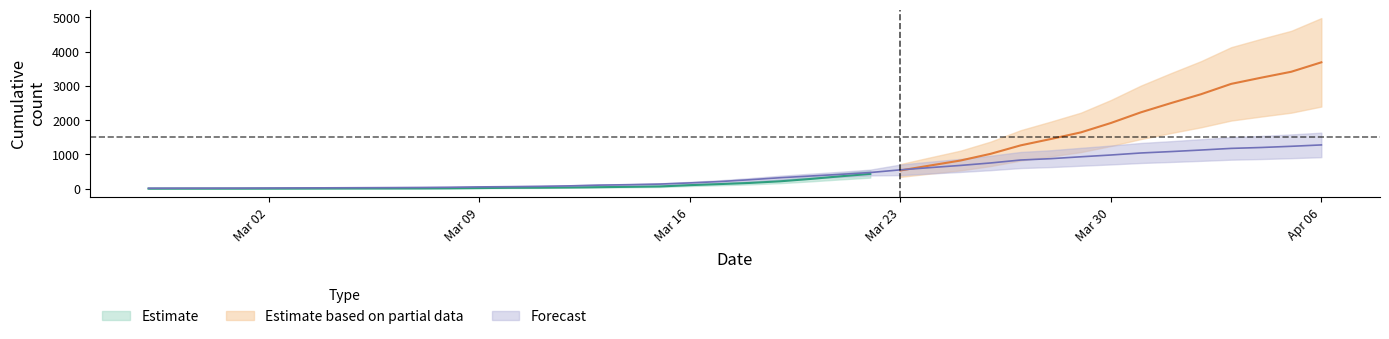

What is the sum of all values?

17480